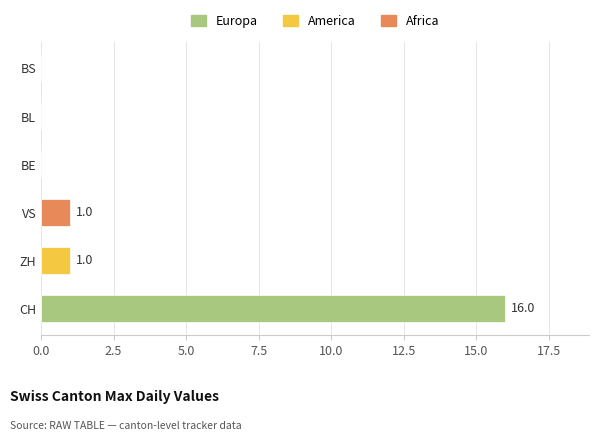

At which category does the chart reach its peak across all series?

CH